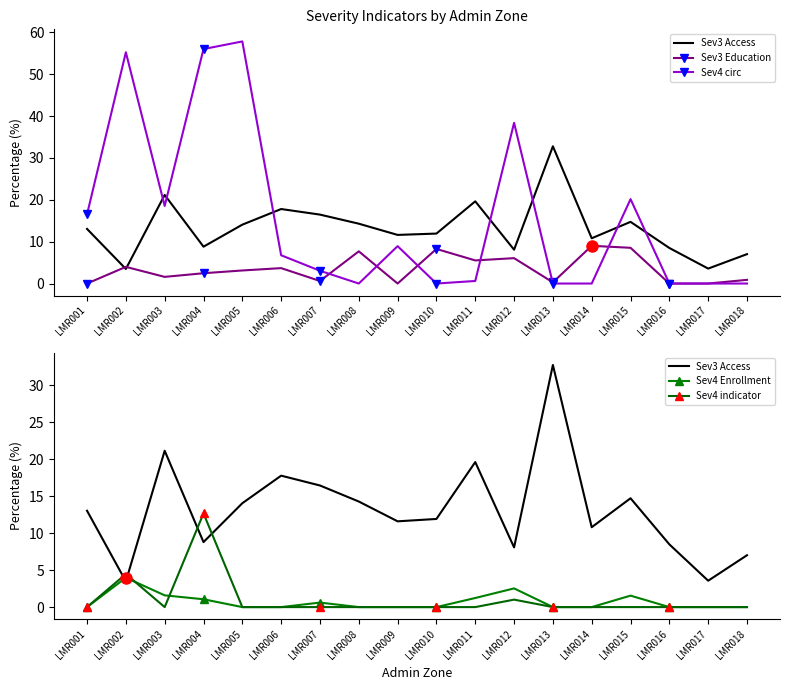

Reading right to left, extract all data points from this chart.

Sev3 Access: 7.0	3.6	8.5	14.7	10.8	32.8	8.1	19.6	11.9	11.6	14.3	16.5	17.8	14.1	8.8	21.2	3.5	13.0
Sev3 Education: 0.9	0.0	0.0	8.5	9.0	0.3	6.1	5.5	8.3	0.0	7.7	0.6	3.7	3.1	2.5	1.6	4.0	0.0
Sev4 circ: 0.0	0.0	0.0	20.2	0.0	0.0	38.4	0.6	0.0	8.9	0.0	3.0	6.8	57.8	56.0	18.5	55.2	16.5
Sev4 Enrollment: 0.0	0.0	0.0	1.6	0.0	0.0	2.5	1.2	0.0	0.0	0.0	0.6	0.0	0.0	1.1	1.6	4.0	0.0
Sev4 indicator: 0.0	0.0	0.0	0.0	0.0	0.0	1.0	0.0	0.0	0.0	0.0	0.0	0.0	0.0	12.7	0.0	4.5	0.0